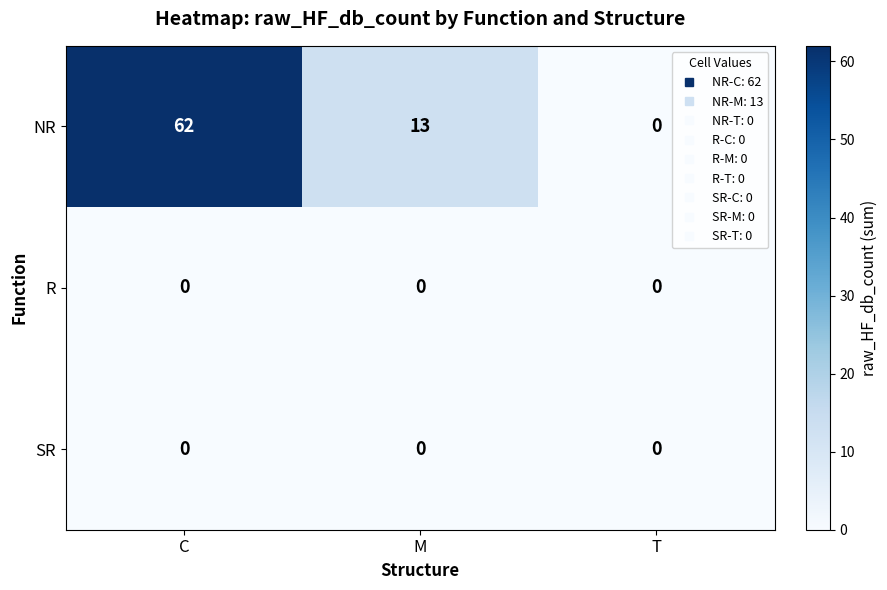

Is it true that R equals 0 at C?

True